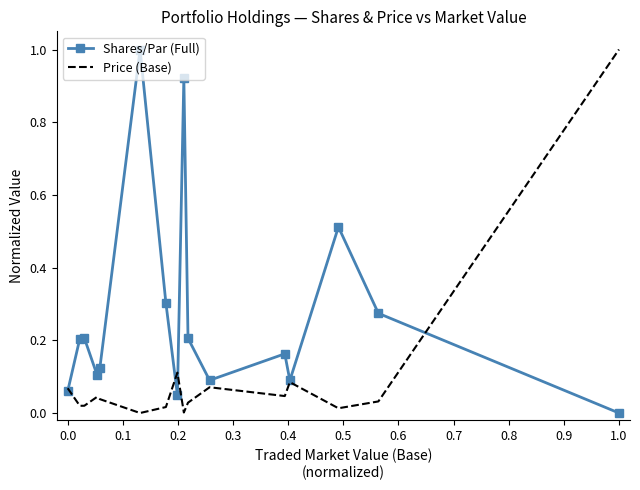

Rank the series by their average value, from lowest to highest.

Price (Base), Shares/Par (Full)